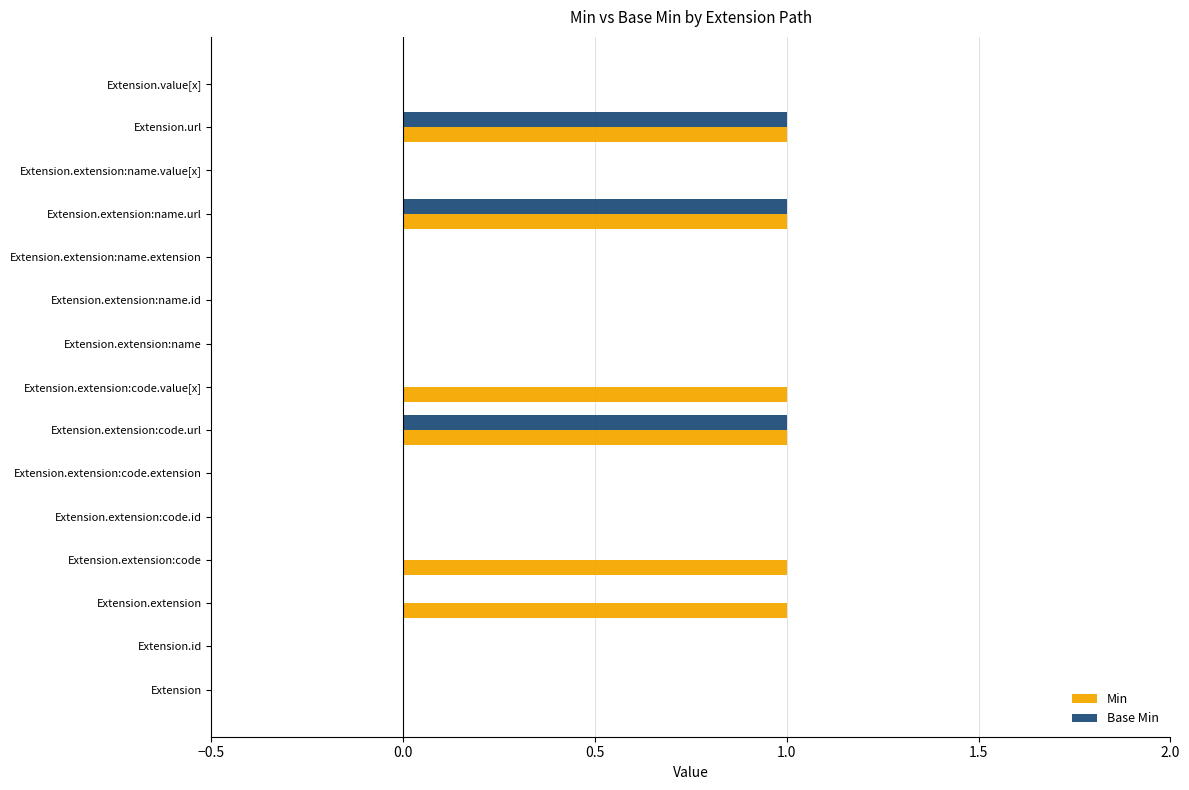

Which series has the largest total across all categories?

Min